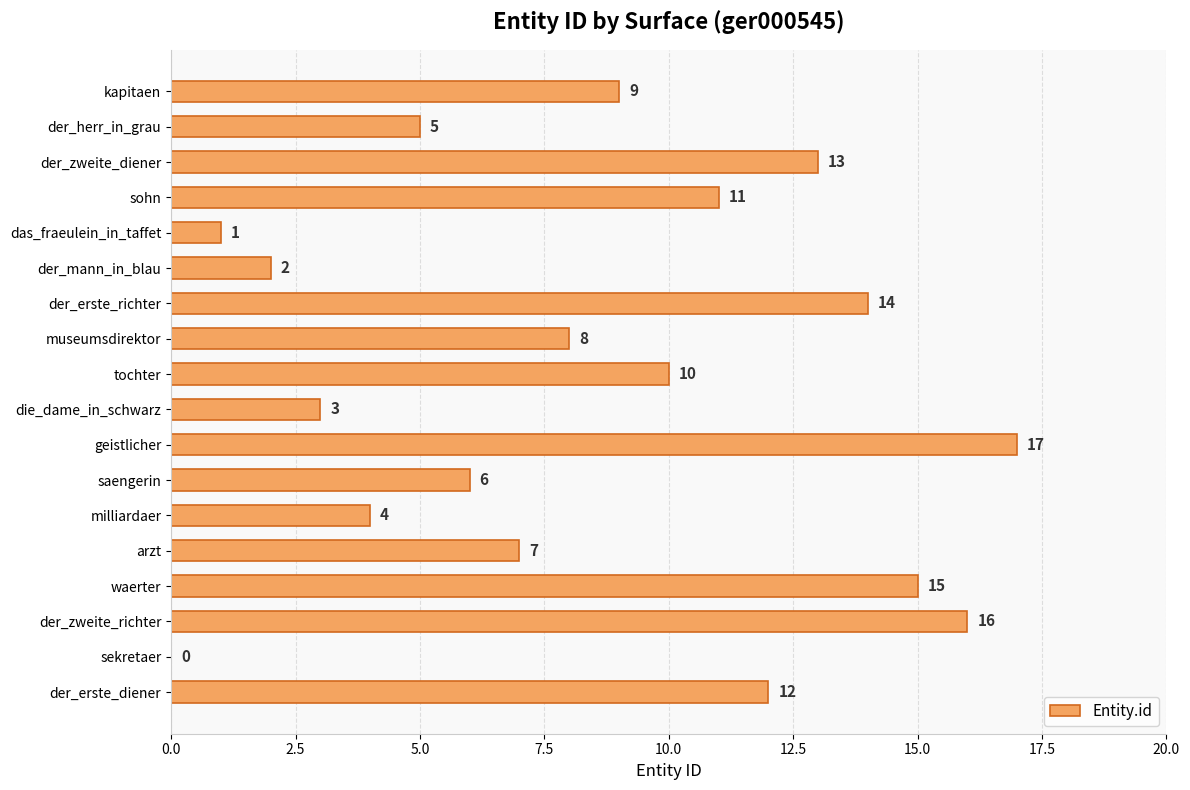

The value at der_mann_in_blau is 2. True or false?

True